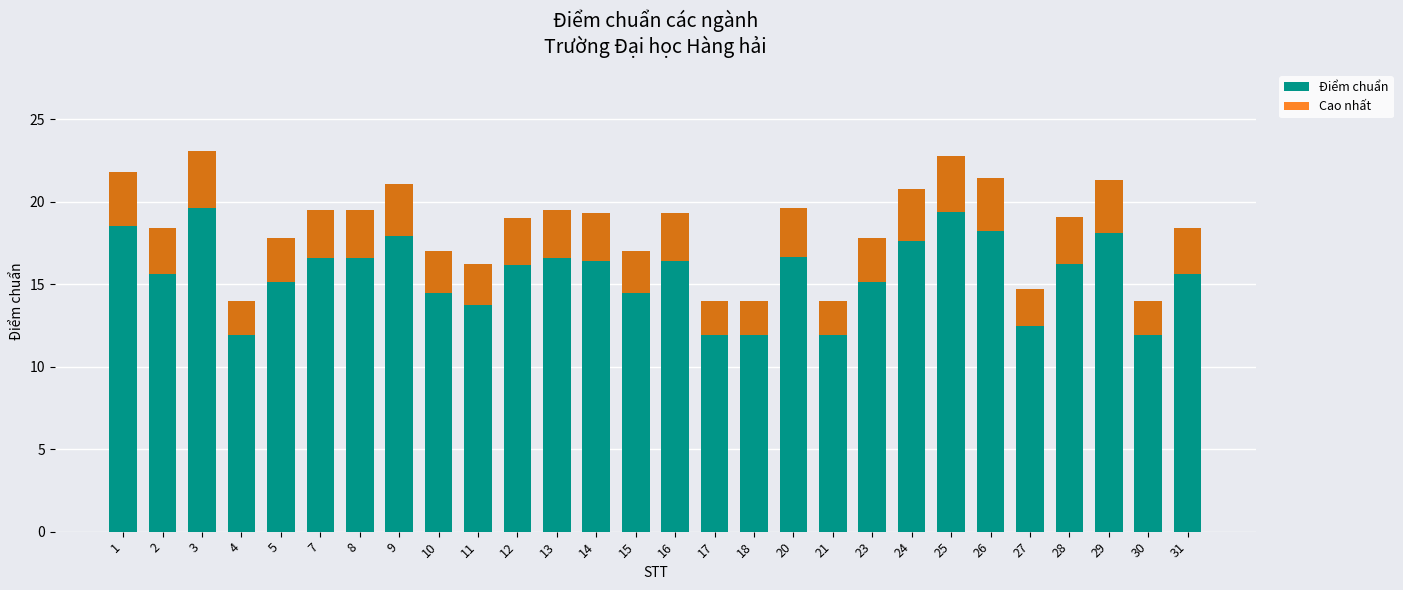

Is it true that Điểm chuẩn equals 8.1 at 9?

False